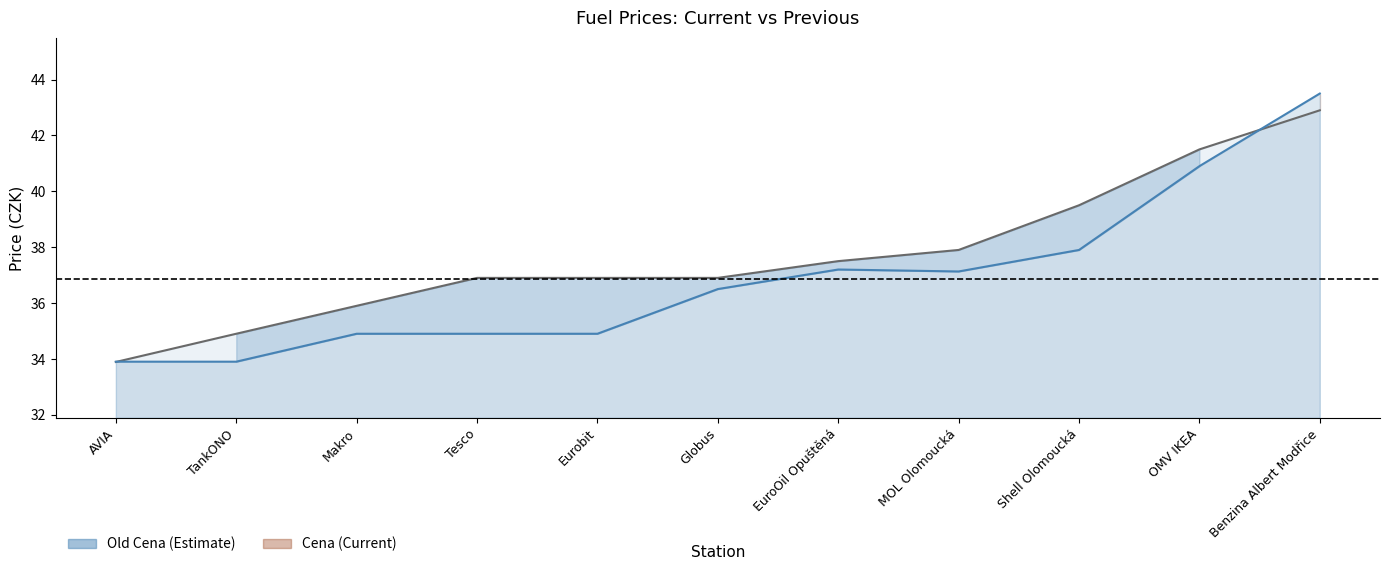

What position from the left is Shell Olomoucká?

9